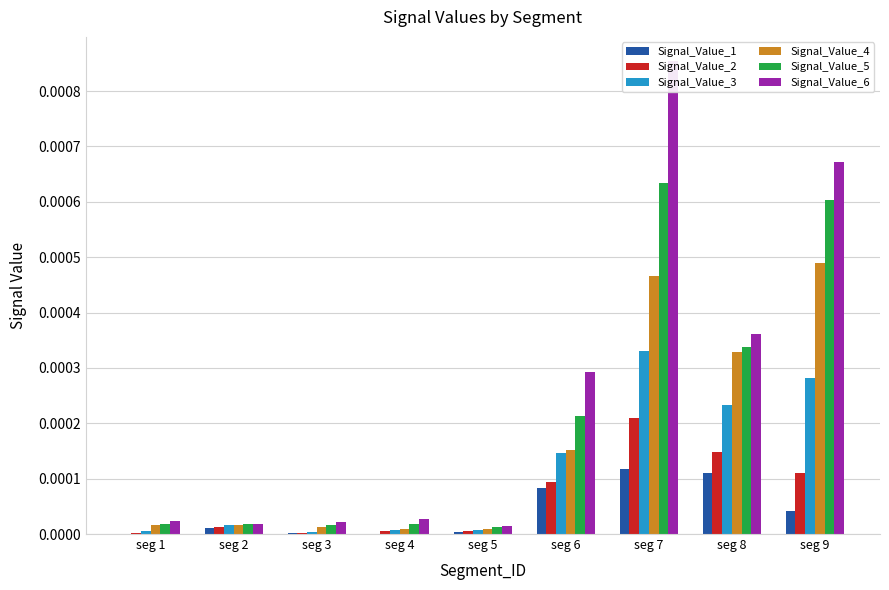

How many groups of bars are there?

9